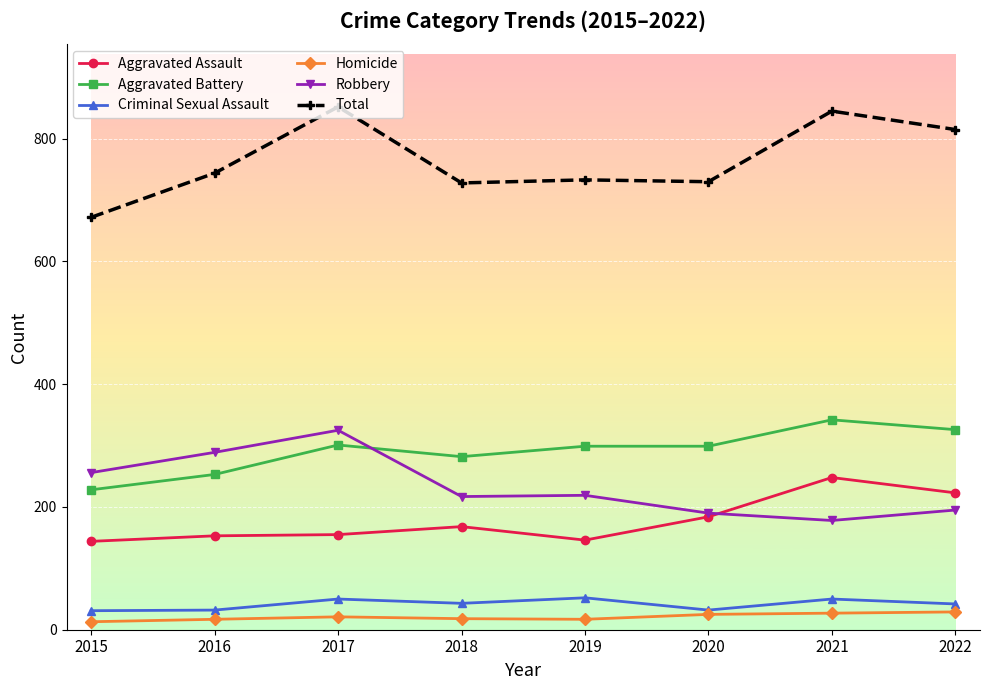

Does the chart have visible grid lines?

Yes